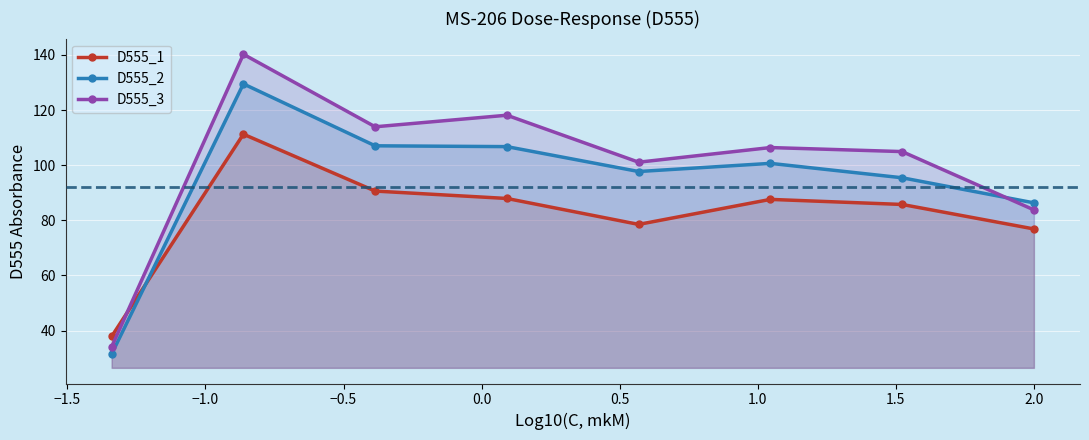

Rank the series by their maximum value, from highest to lowest.

D555_3, D555_2, D555_1